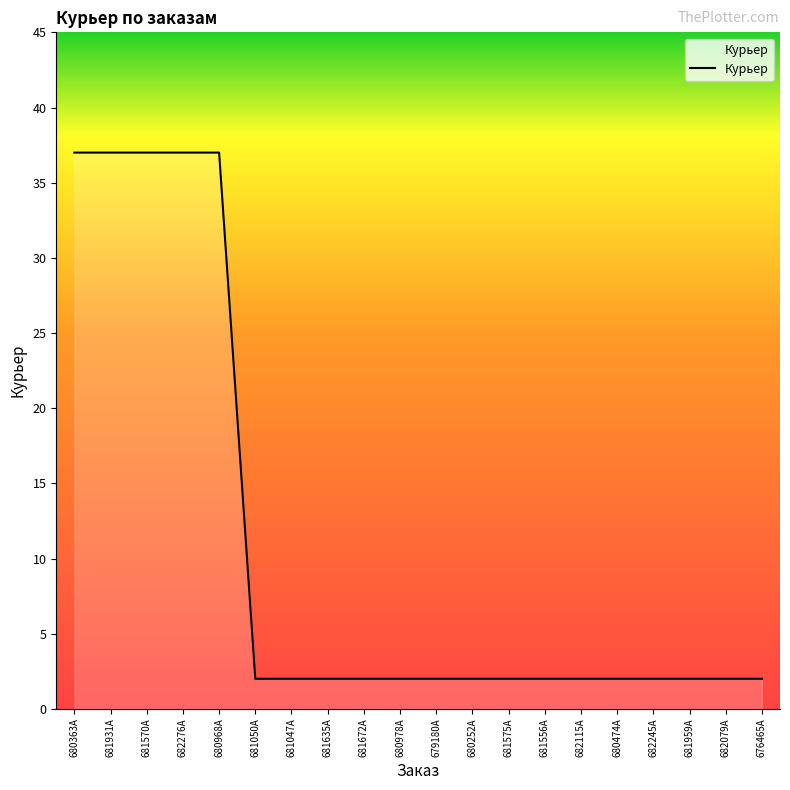

What position from the left is 681959A?

18